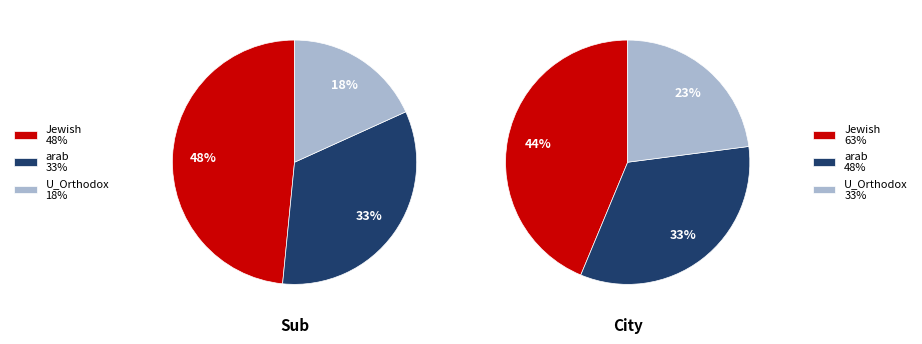

To the nearest percent, what is the combined percentage of Jewish and arab?

82%